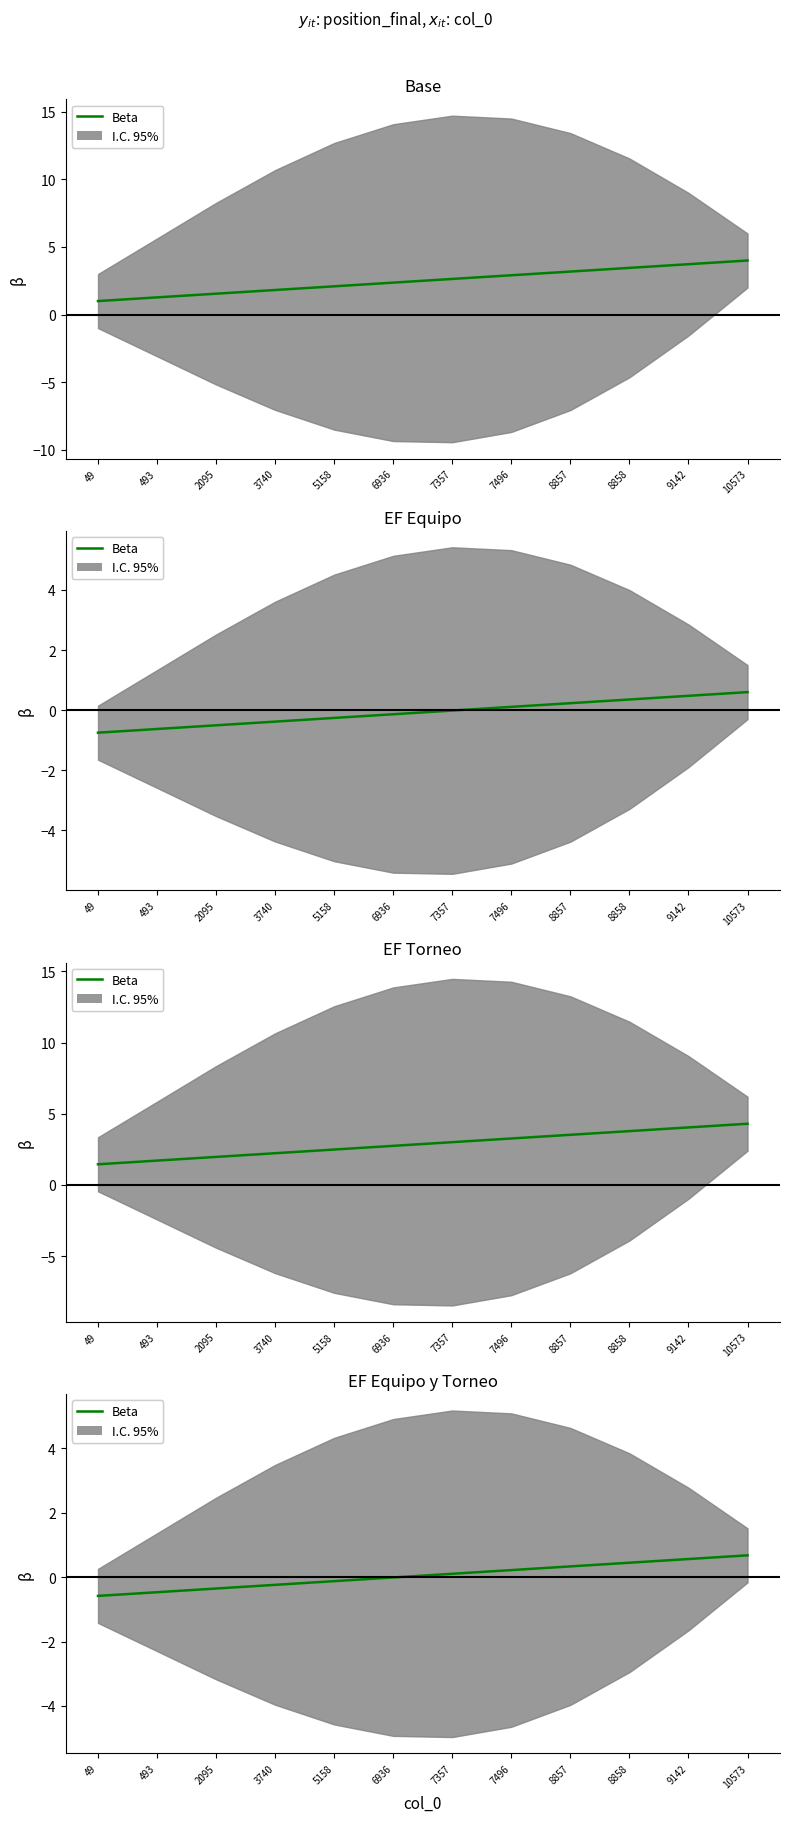

Which has a higher value, 8858 or 3740?

8858